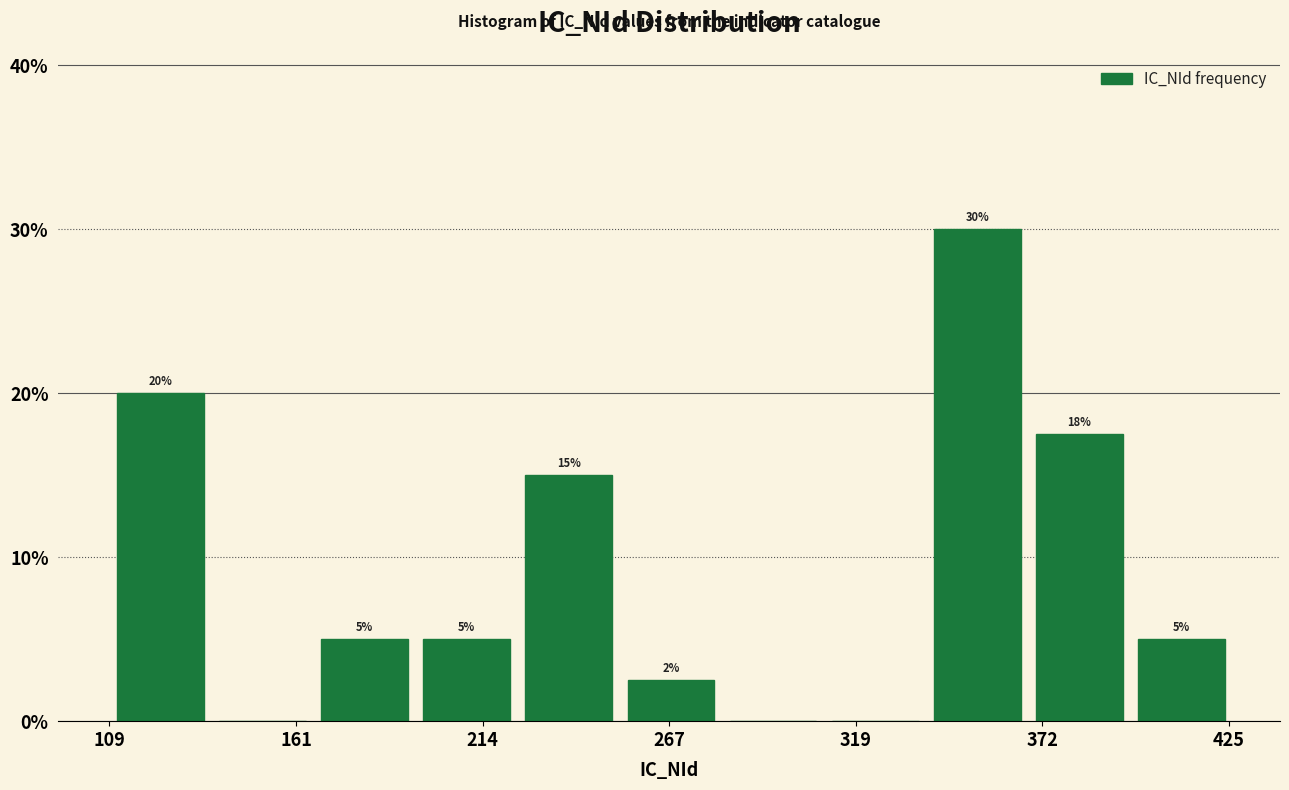

Around what value on the x-axis is the tallest bar? Give the approximate position of its centre, as read against the axis.

350